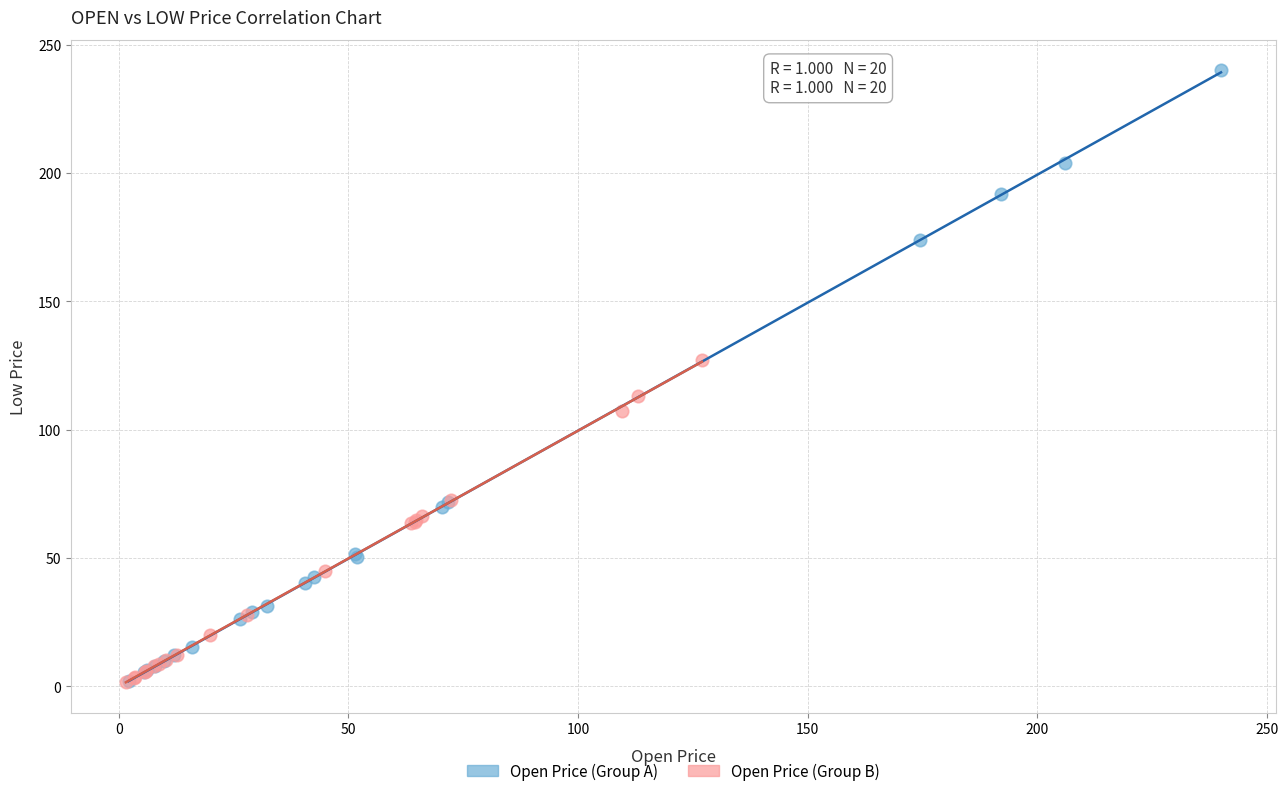

Which series has the largest Y range (max minus min)?

Open Price (Group A)